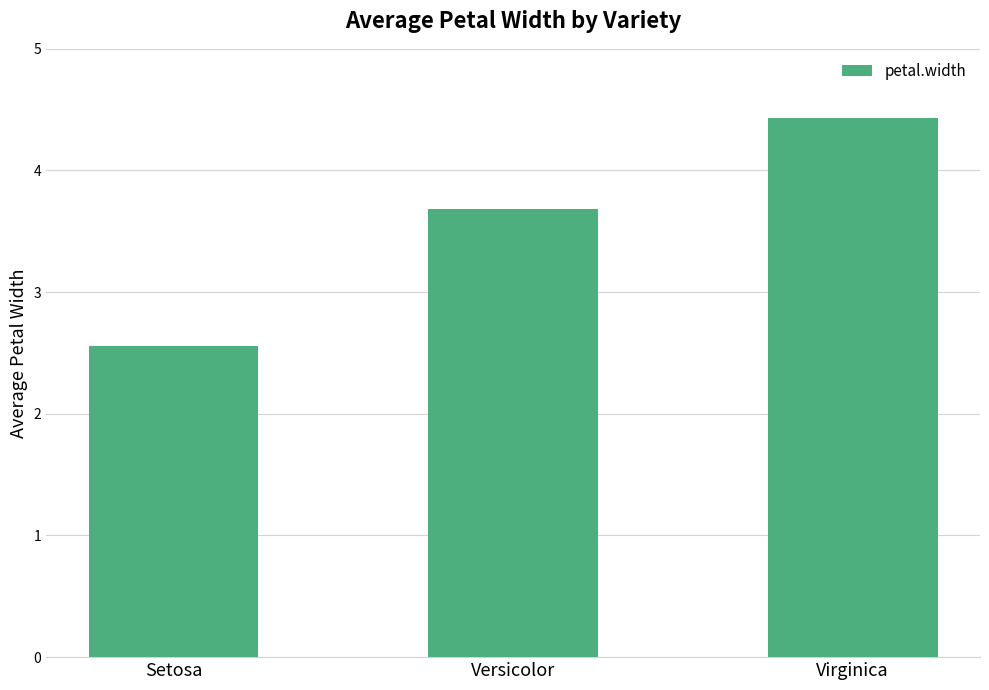

What is the ratio of the value at Setosa to the value at Versicolor?

0.7